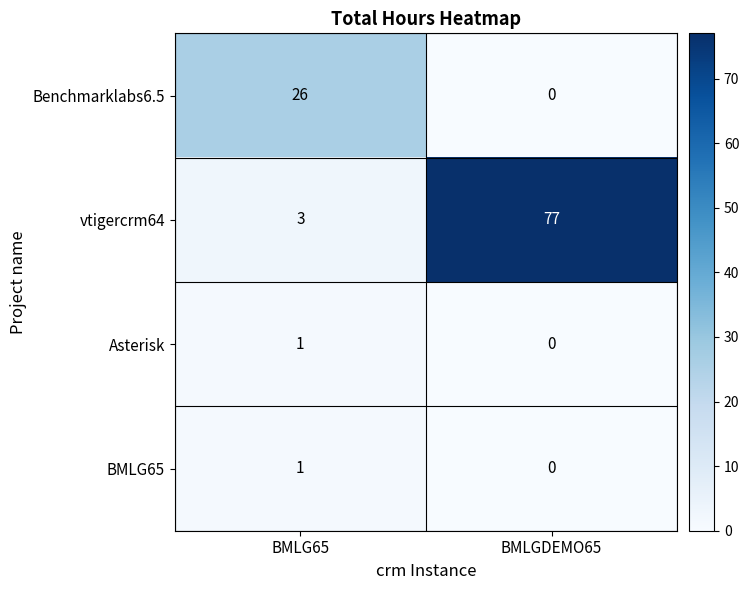

At which category is the sum across all series the highest?

BMLGDEMO65